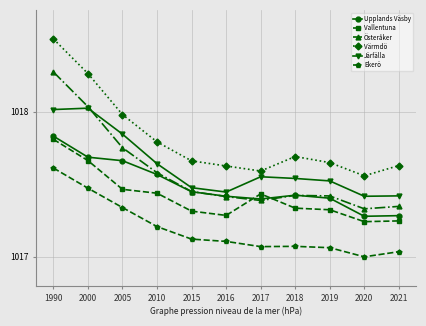

The Ekerö series shows 1017.3 at 2005. True or false?

True